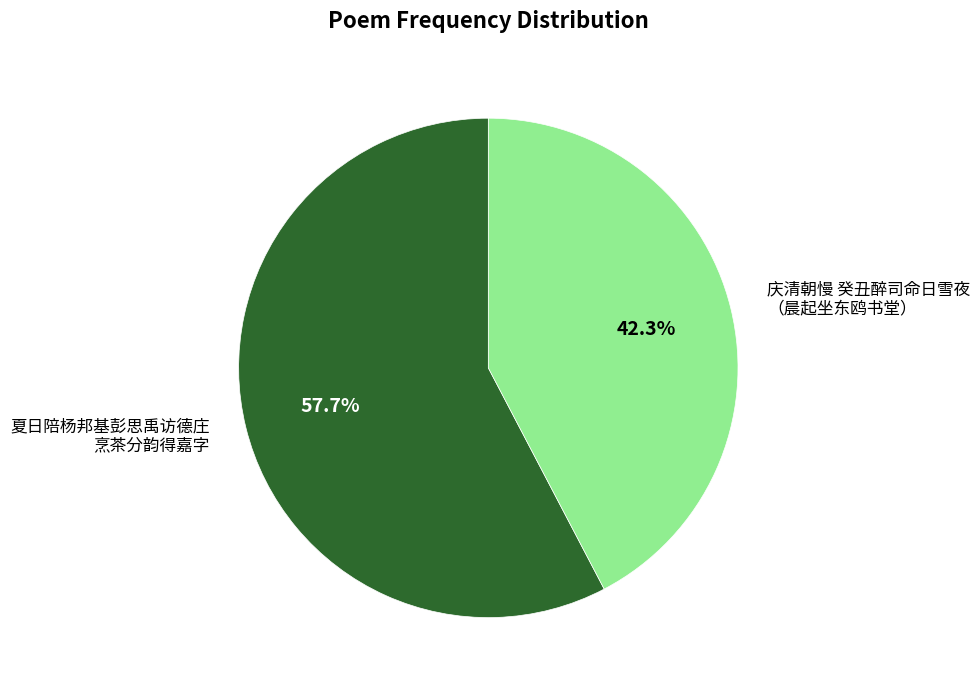

What is the ratio of the value at 庆清朝慢 癸丑醉司命日雪夜 （晨起坐东鸥书堂） to the value at 夏日陪杨邦基彭思禹访德庄 烹茶分韵得嘉字?

0.7